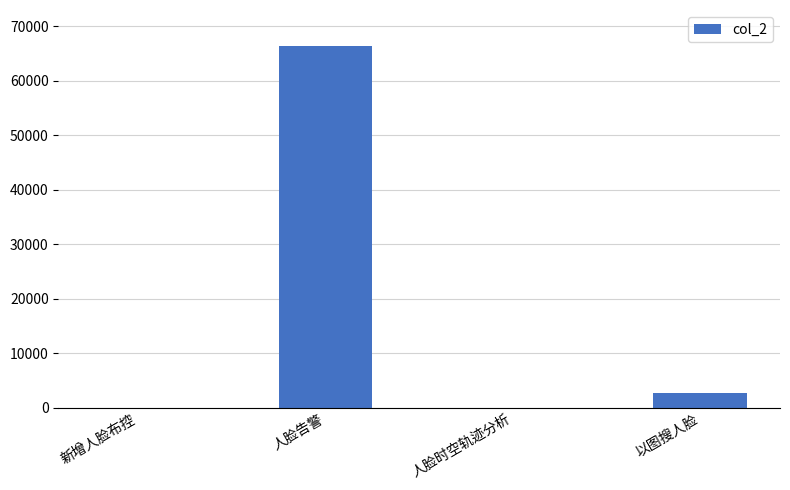

How many categories are shown in the chart?

4